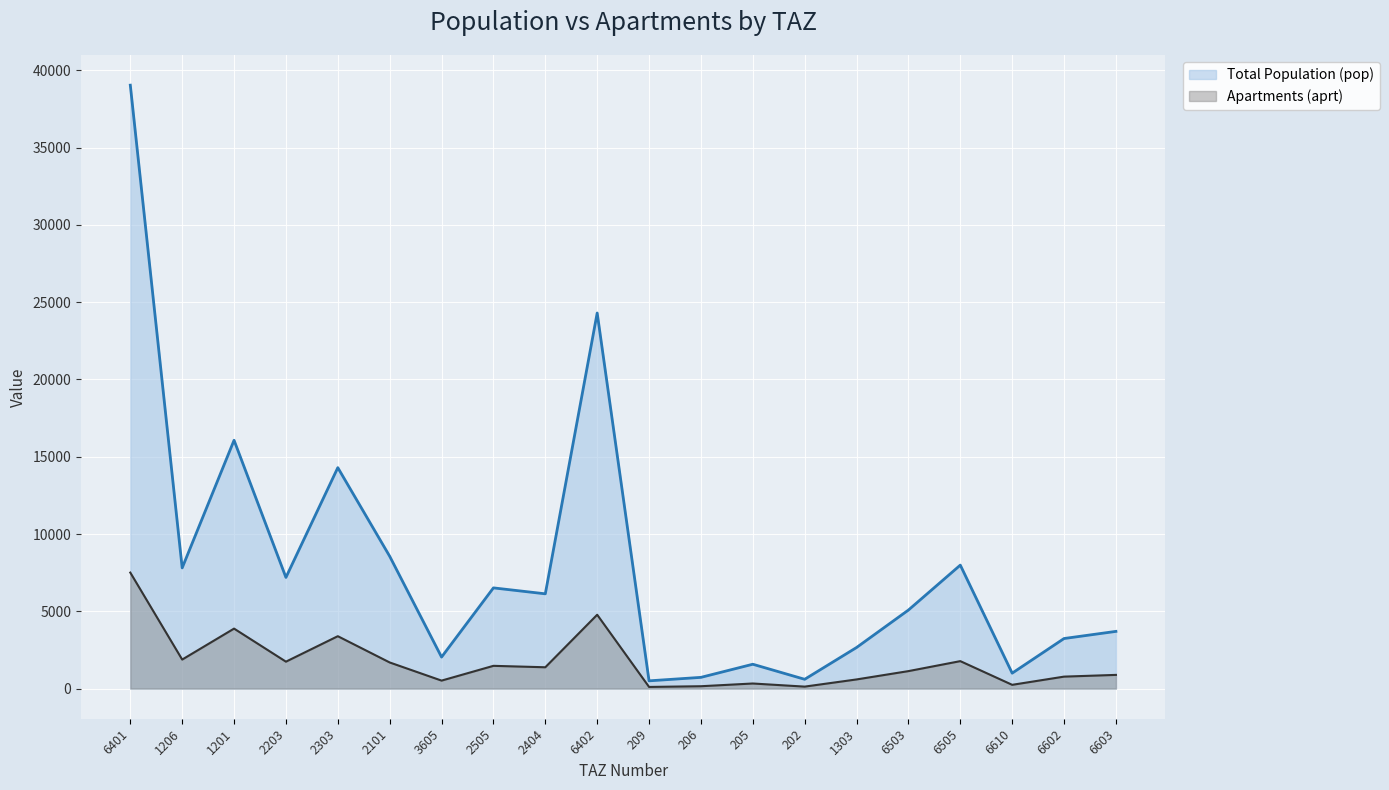

How many lines are shown in the chart?

2